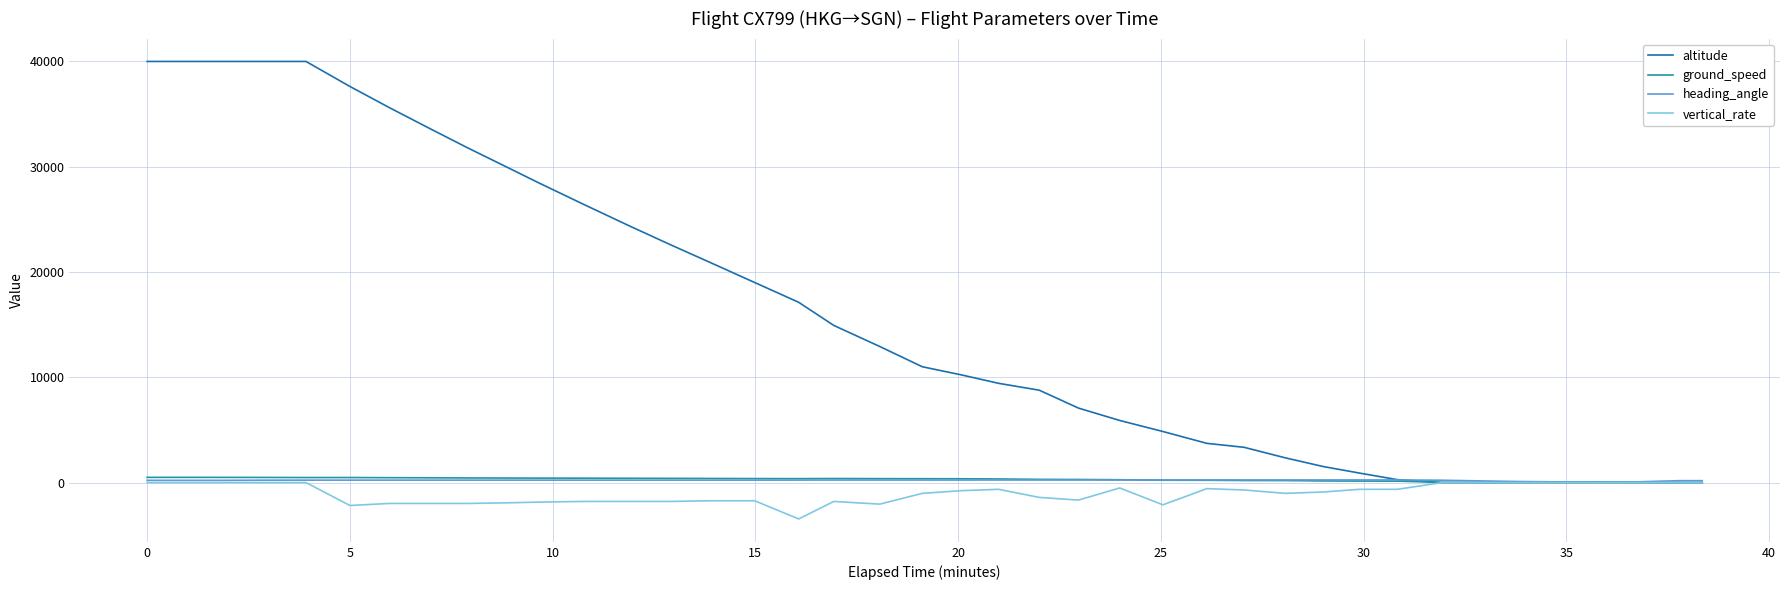

What is the difference between the second highest and minimum values in the altitude series?

40000